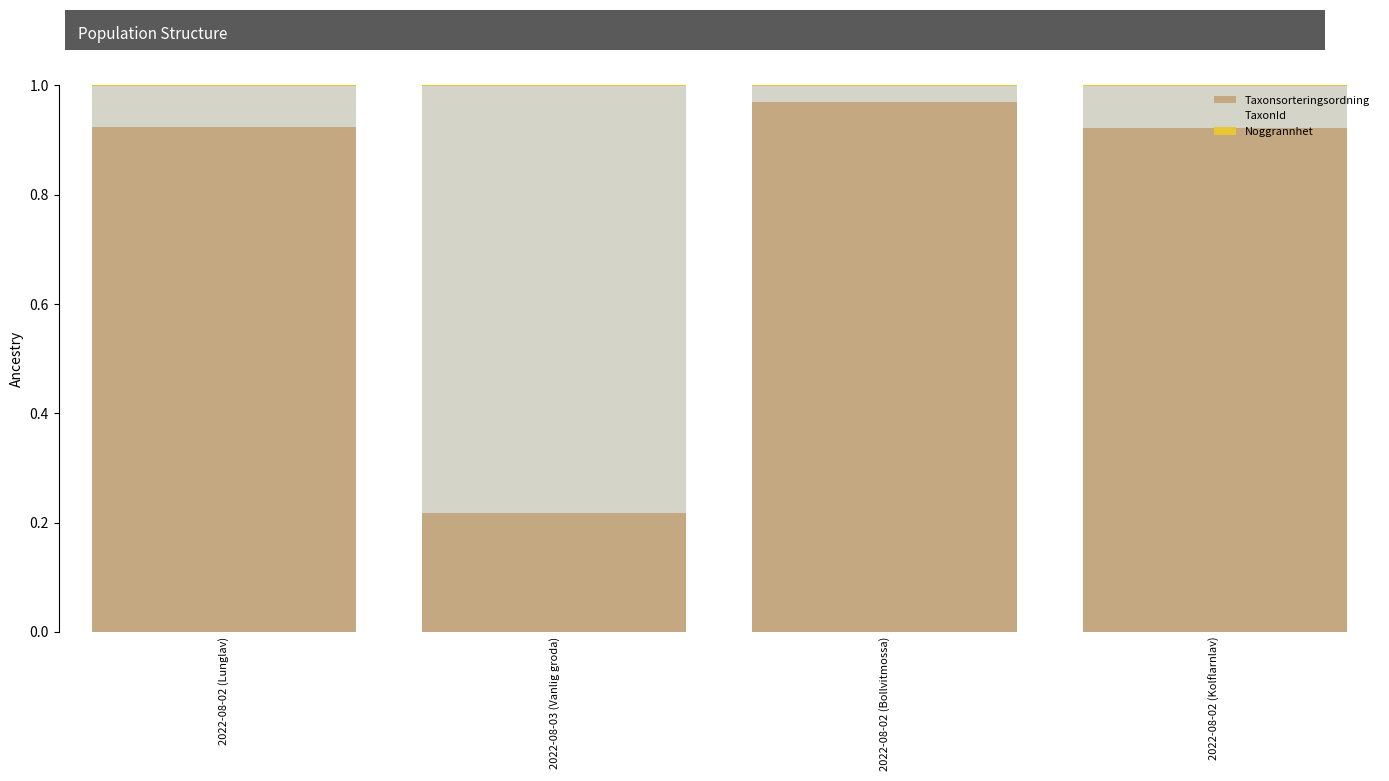

True or false: Taxonsorteringsordning has a value of 1.5 at 2022-08-02 (Lunglav).

False